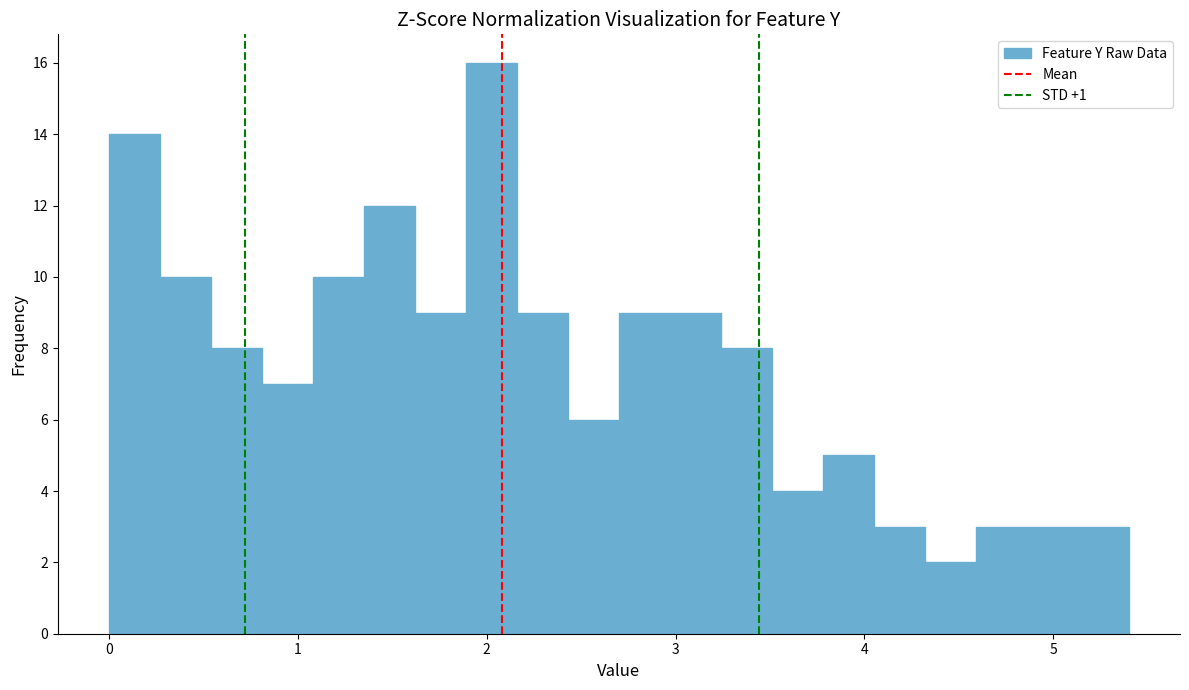

Around what value on the x-axis is the tallest bar? Give the approximate position of its centre, as read against the axis.

2.0